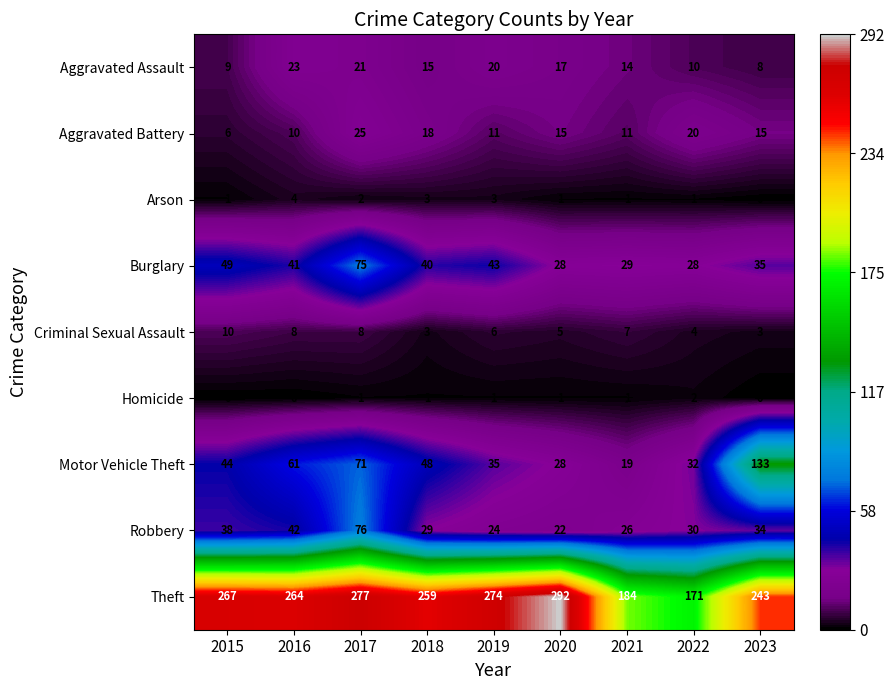

Which series has the largest range (max minus min)?

Theft